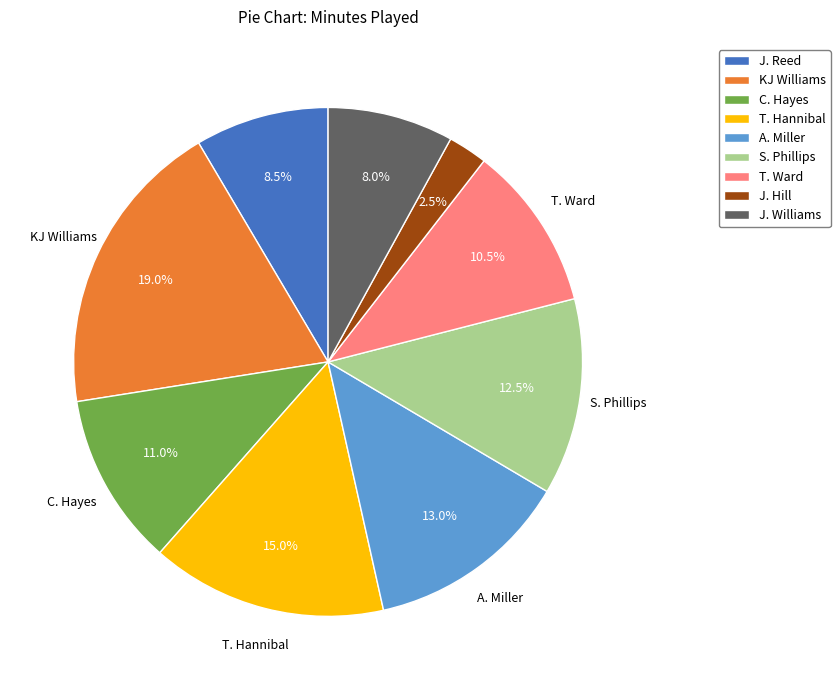

Rank the categories by value from highest to lowest.

KJ Williams, T. Hannibal, A. Miller, S. Phillips, C. Hayes, T. Ward, J. Reed, J. Williams, J. Hill